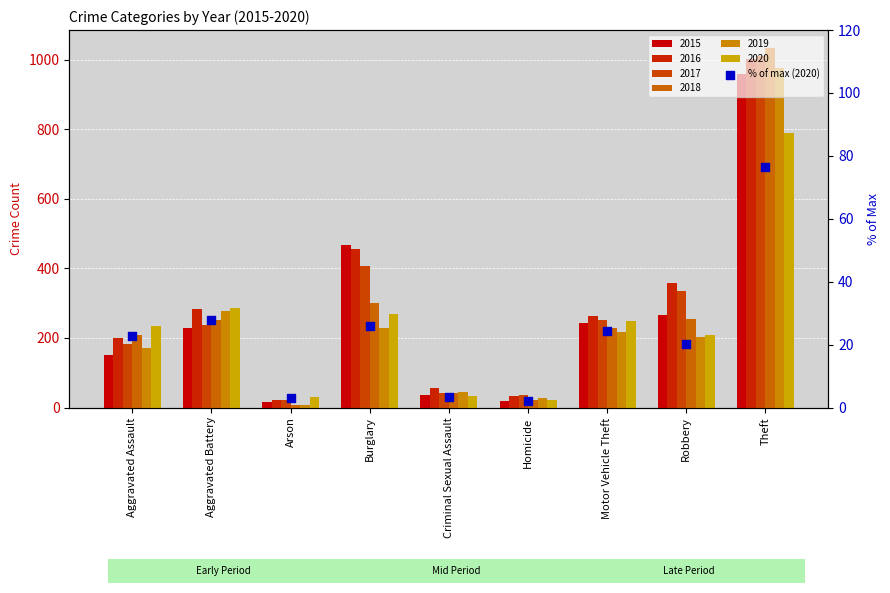

Approximately how many times larger is the value at Aggravated Battery compared to Arson?

9.6